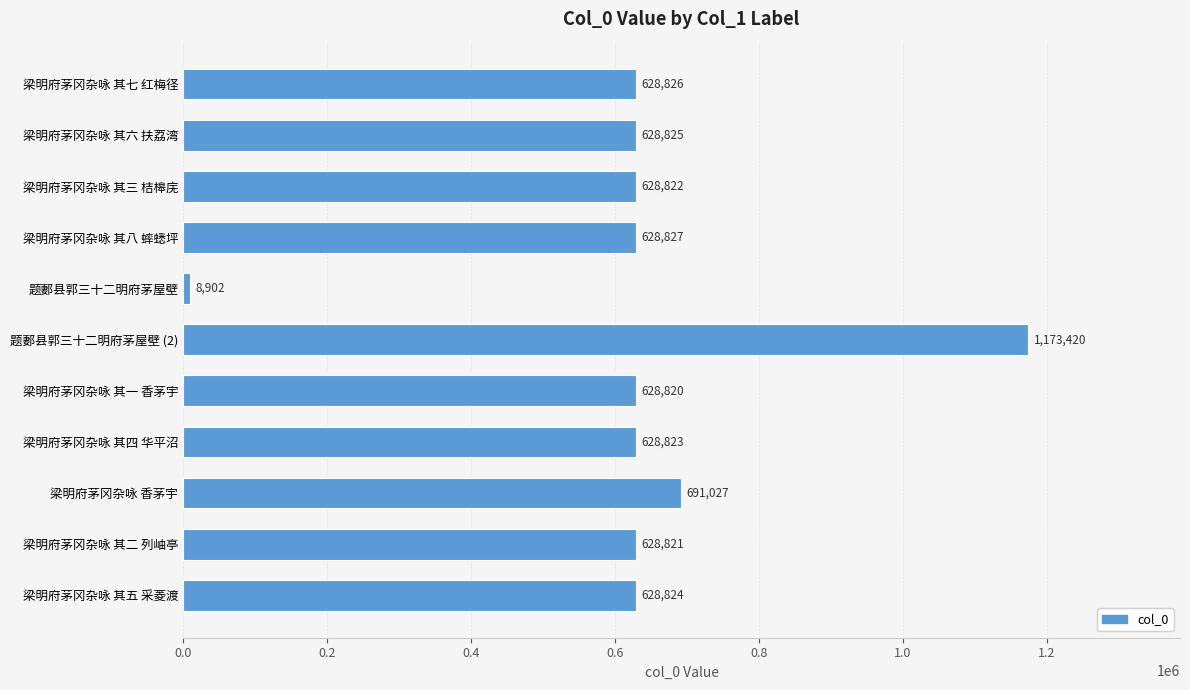

Which category has the highest value across all series?

题郪县郭三十二明府茅屋壁 (2)